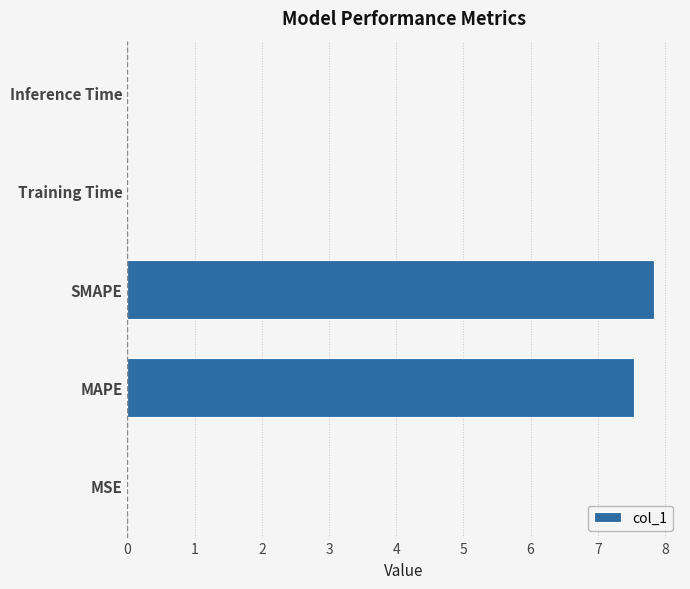

What is the maximum value shown in the chart?

7.8